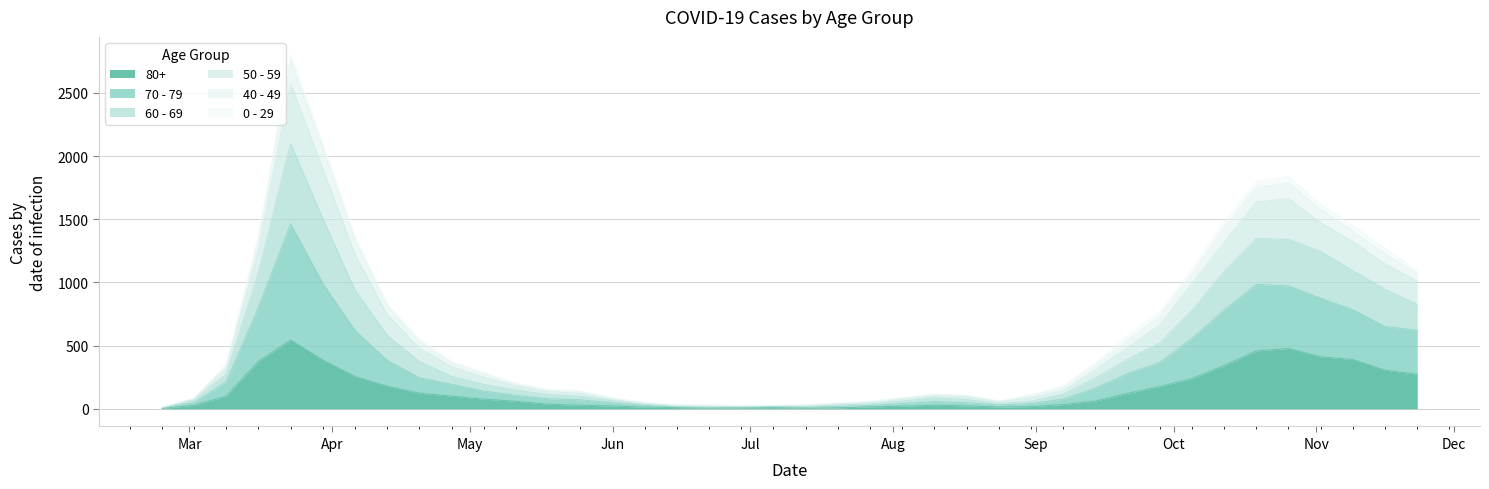

At which label does 80+ reach its minimum?

2020-02-24